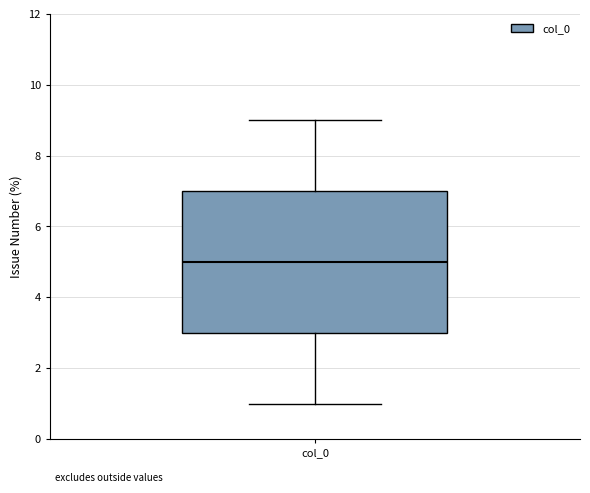

Transcribe this box plot: give where the median line is, the range the box spans, and where the two whiskers end, as read against the y-axis. The values are not printed on the chart, so give them approximately, as read against the axis.

median 5, box 3 to 7, whiskers 1 to 9